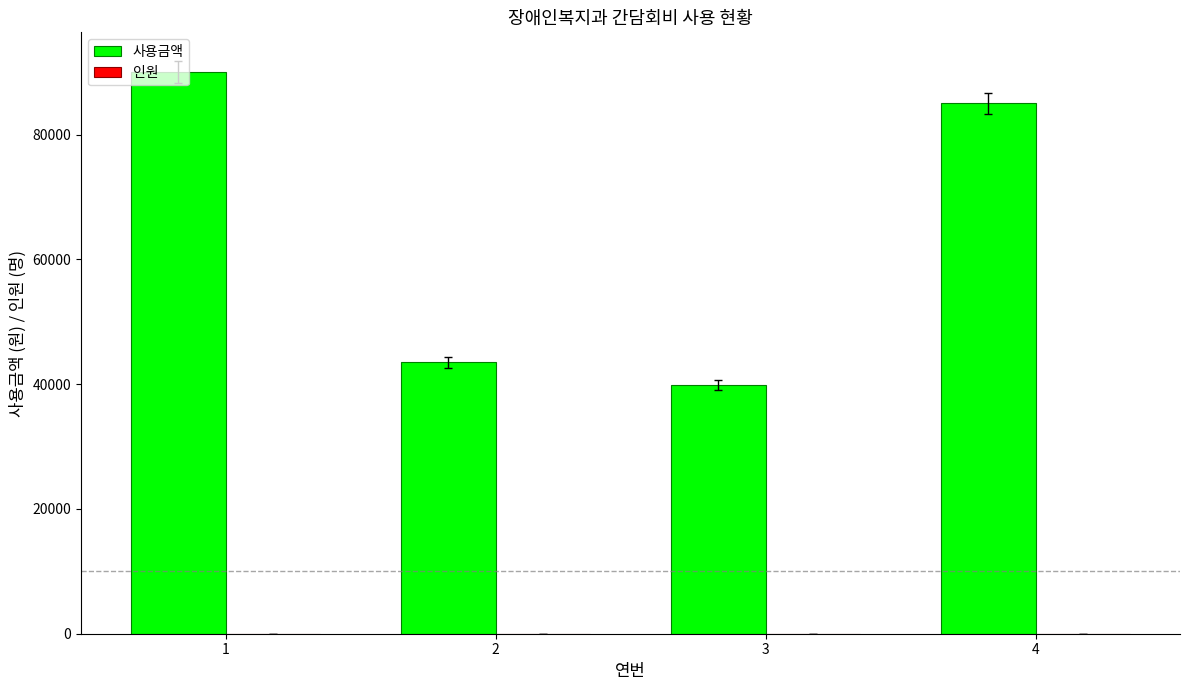

What is the greatest value displayed?

90000